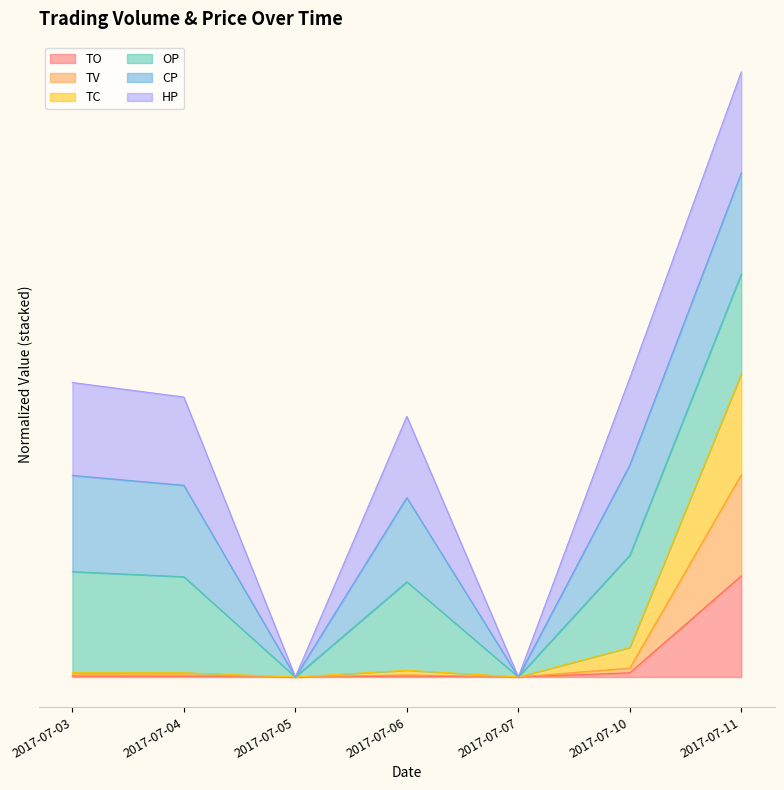

What are all the series names shown in the legend?

TO, TV, TC, OP, CP, HP